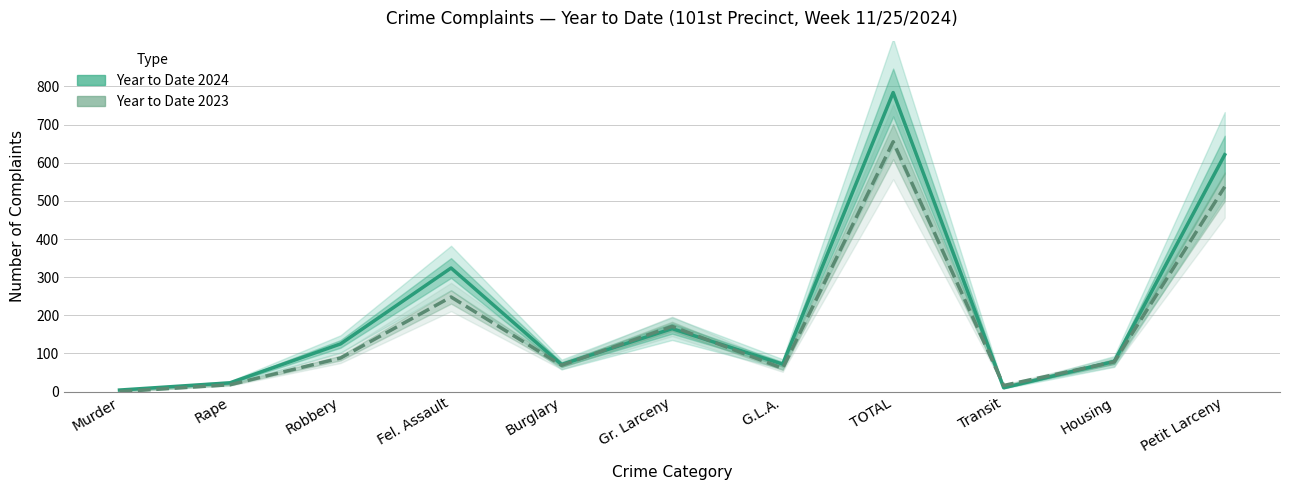

At which label is Year to Date 2024 closest to 394?

Fel. Assault